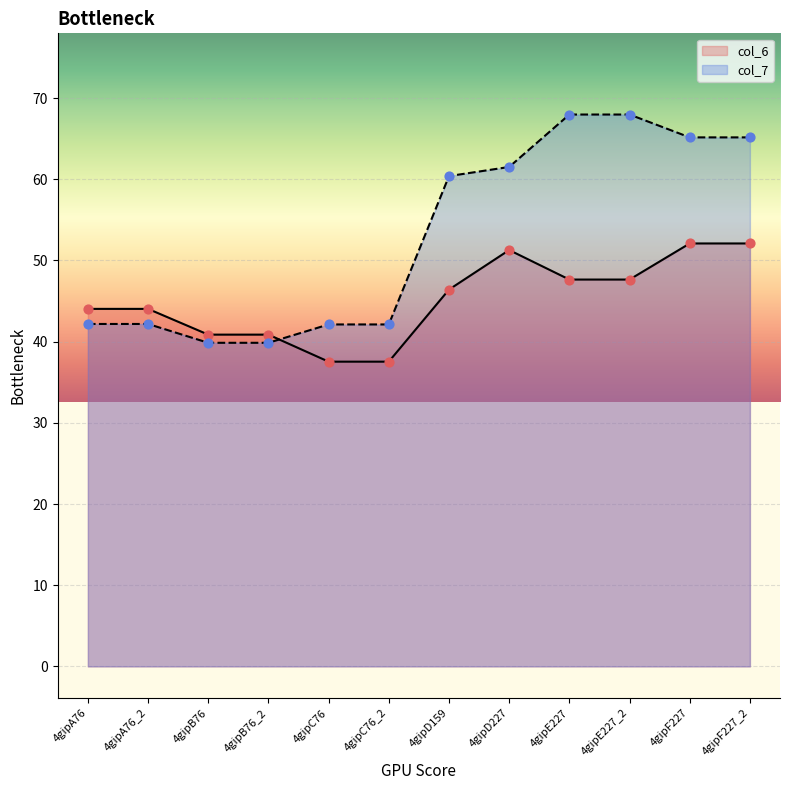

At how many categories does at least one series exceed 42?

10